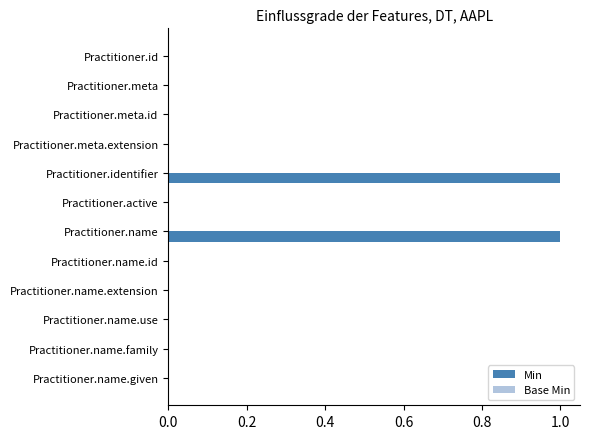

True or false: the data shows 2 at Practitioner.identifier.

False